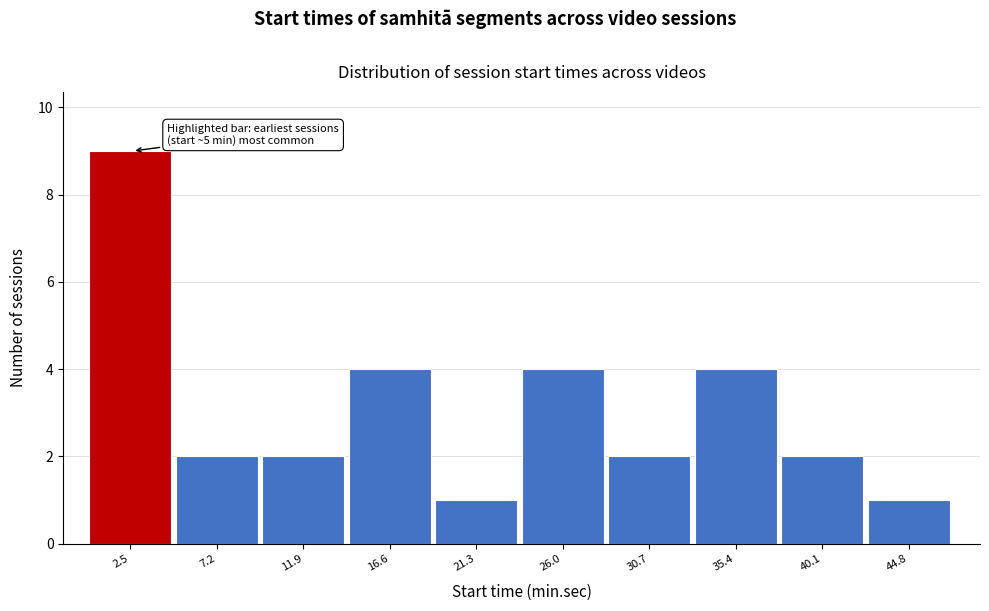

Reading right to left, transcribe all the data shown in this chart.

44.8=1	40.1=2	35.4=4	30.7=2	26.0=4	21.3=1	16.6=4	11.9=2	7.2=2	2.5=9